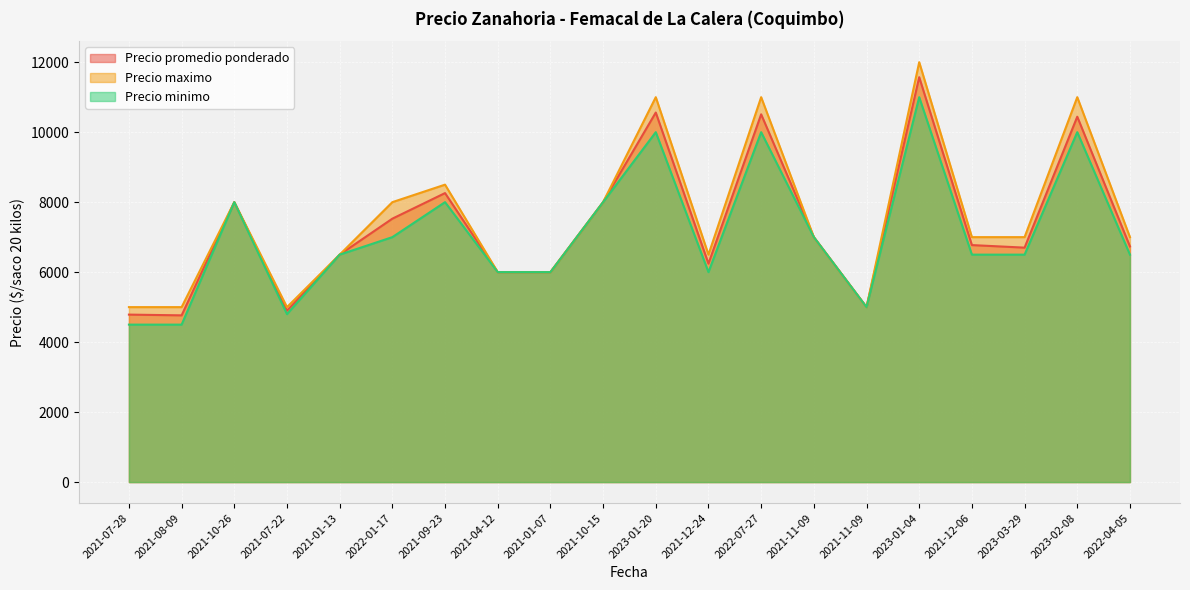

At 2021-07-22, list the series in order from largest to smallest.

Precio maximo, Precio promedio ponderado, Precio minimo